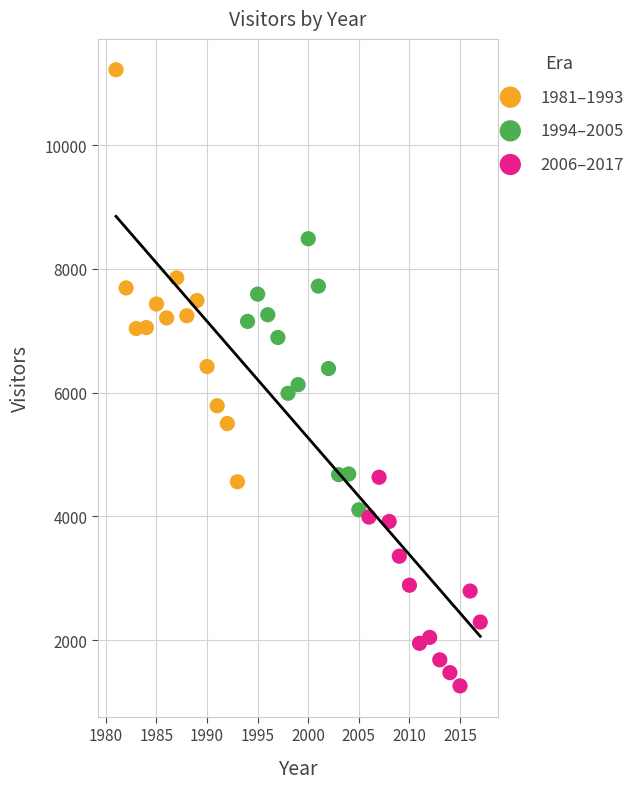

Which series has the widest spread of Y values?

1981–1993